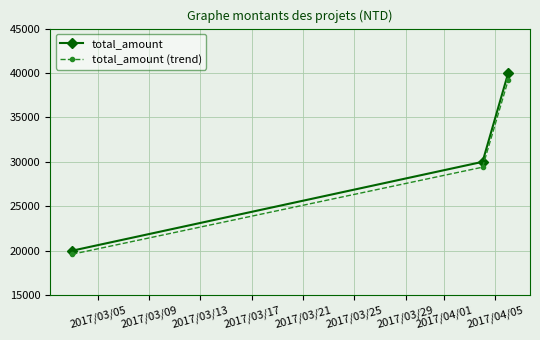

How many values in the total_amount series are below 30000?

1